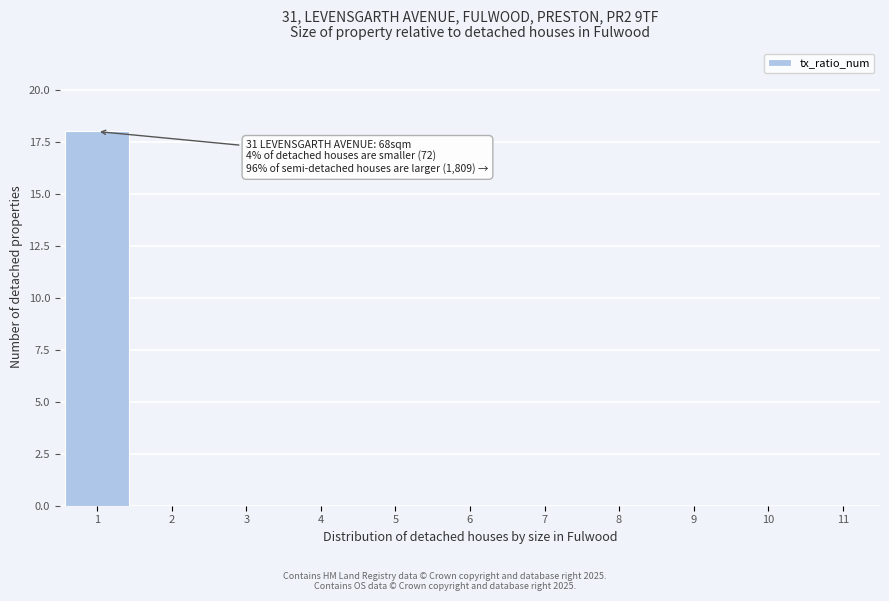

Which range on the x-axis has the tallest bar?

0.5 to 1.5